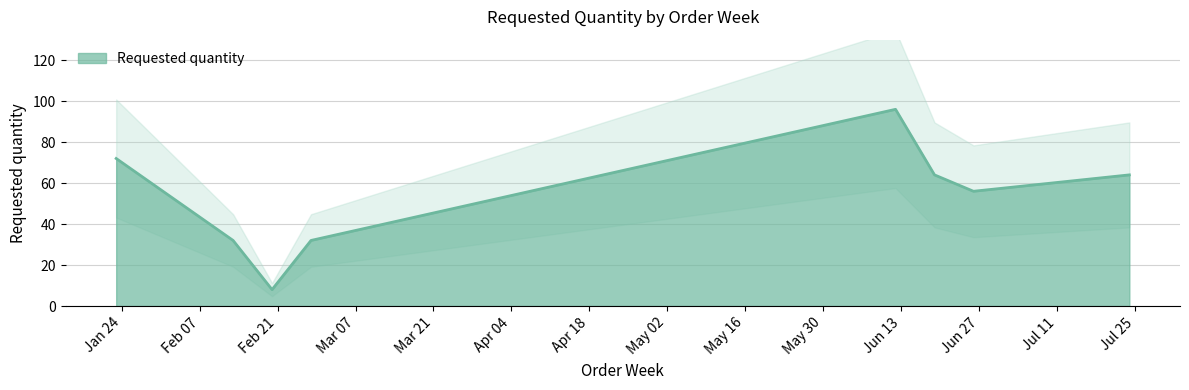

Where is the first local minimum?

2023-02-20